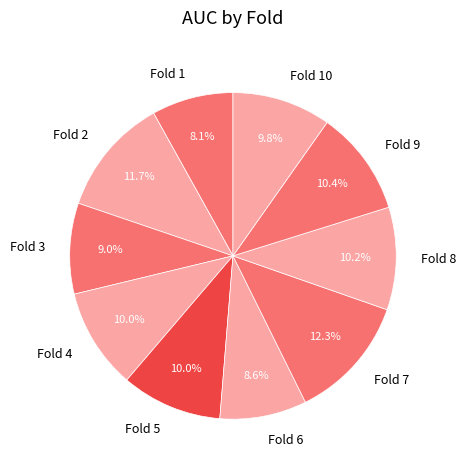

To the nearest percent, what is the average slice percentage?

10%